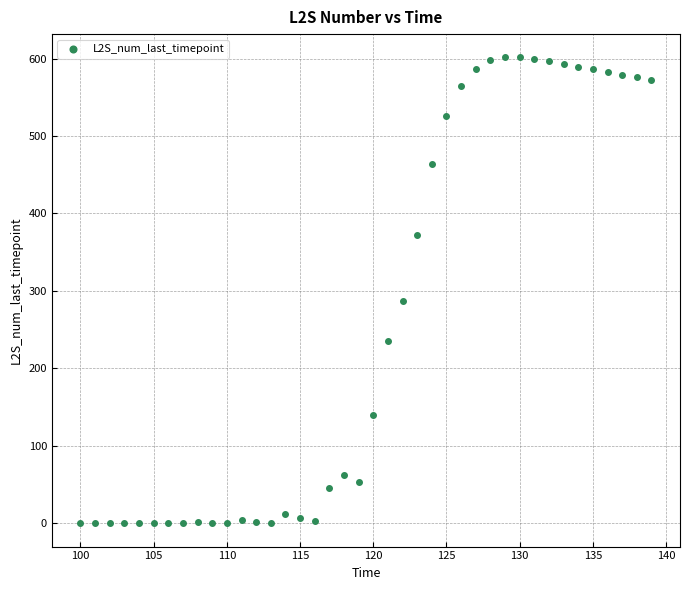

What is the range of X values (max minus min)?

39.0